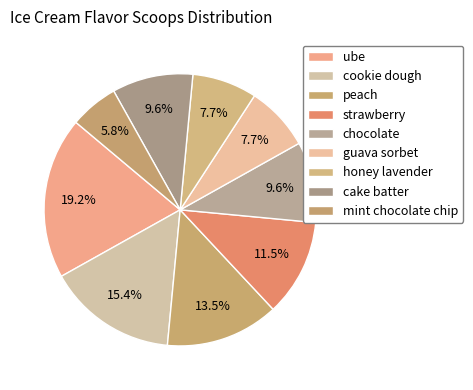

How many slices are in this pie chart?

9